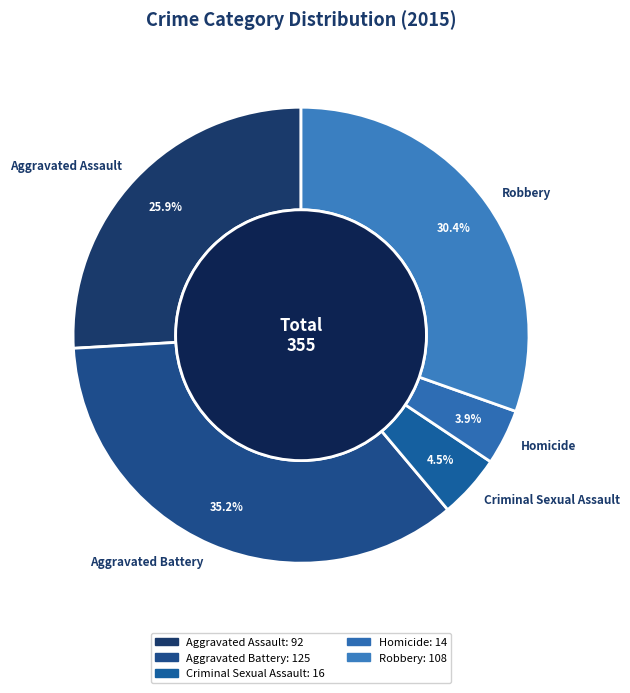

Does Aggravated Battery account for over 50% of the chart?

No